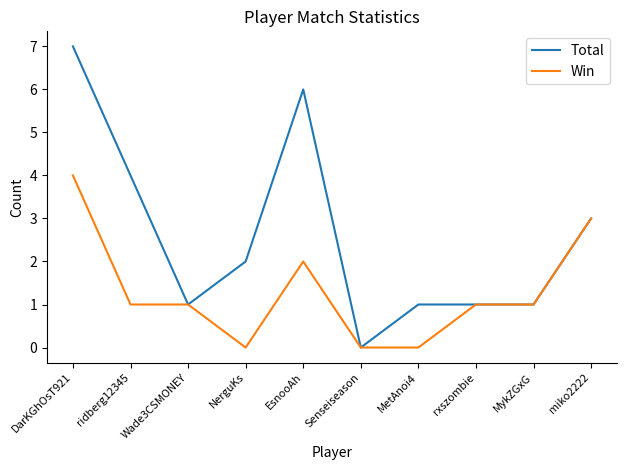

True or false: Total has a value of 4 at miko2222.

False